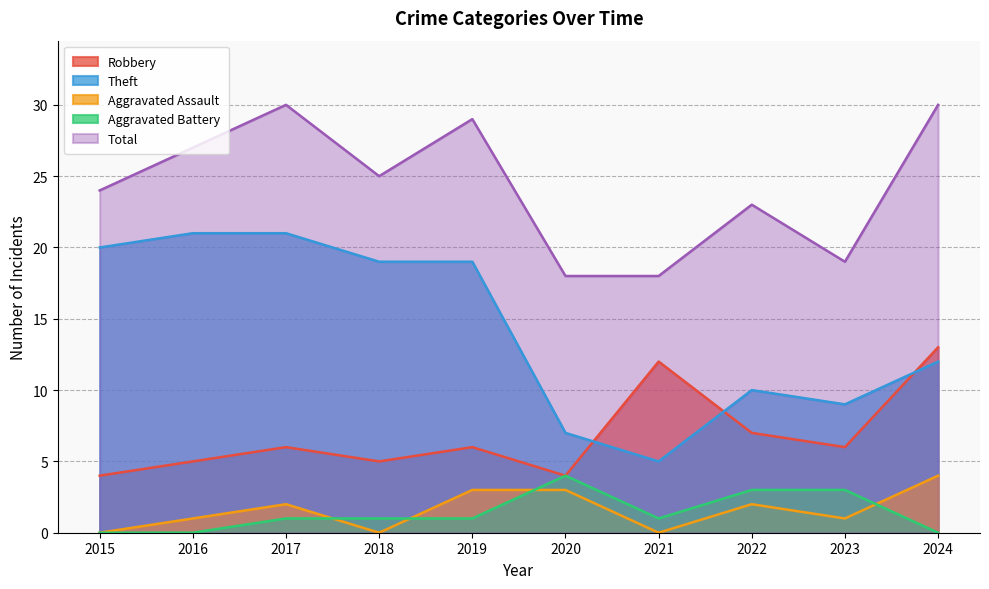

How many values in the Total series are below 25?

5